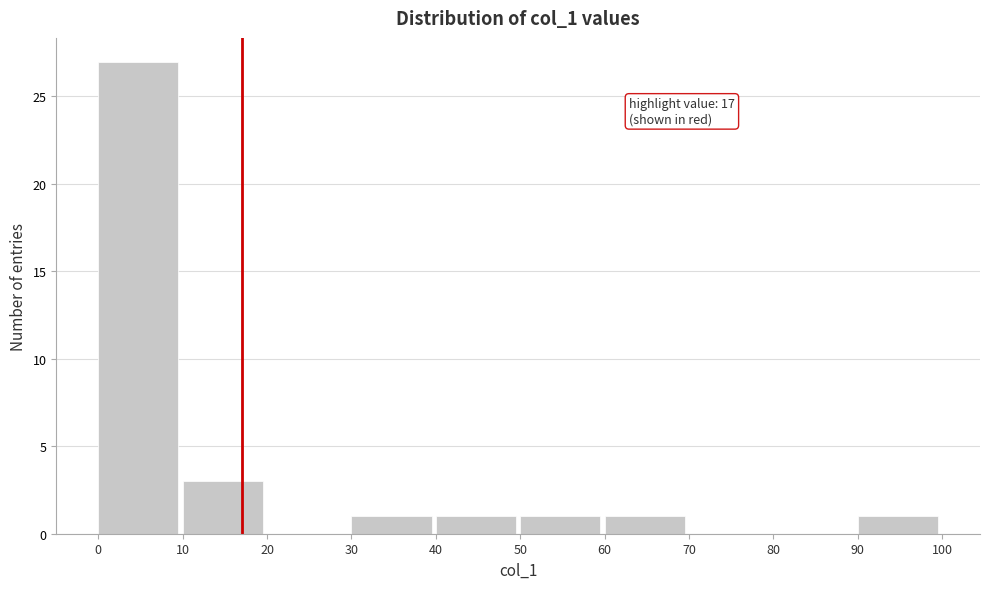

Over which range of the x-axis is the bar tallest?

0 to 10